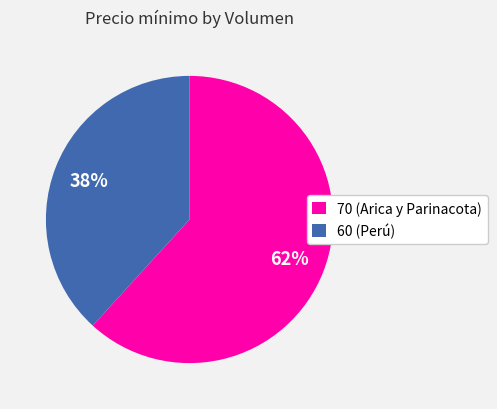

Approximately how many times larger is the value at 60 (Perú) compared to 70 (Arica y Parinacota)?

0.6